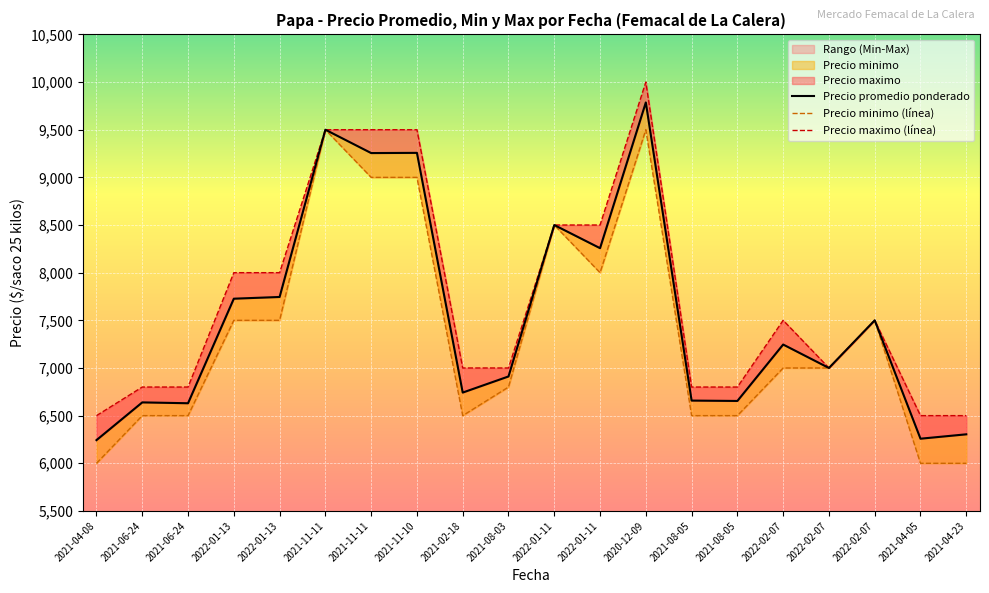

What is the value of the Precio maximo point at the 11th from the left?

8500